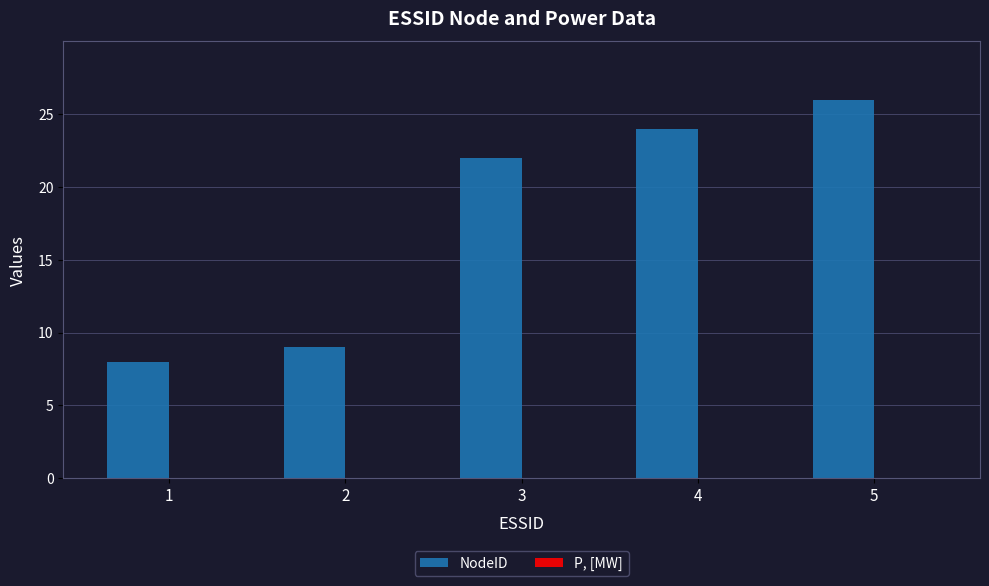

The value at 5 is 26. True or false?

True